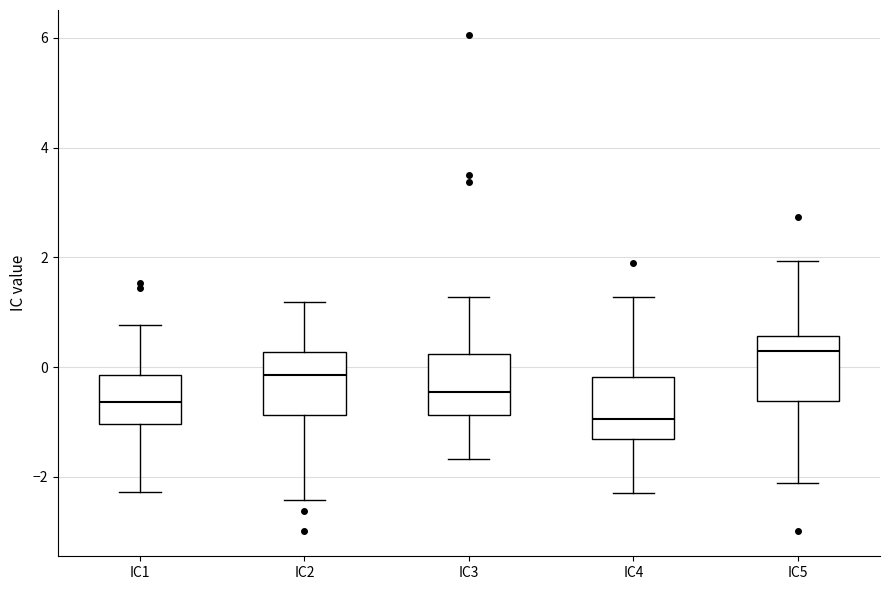

Where is the lower edge of the box for IC2 on the y-axis? The values are not printed on the chart, so give them approximately, as read against the axis.

-0.8